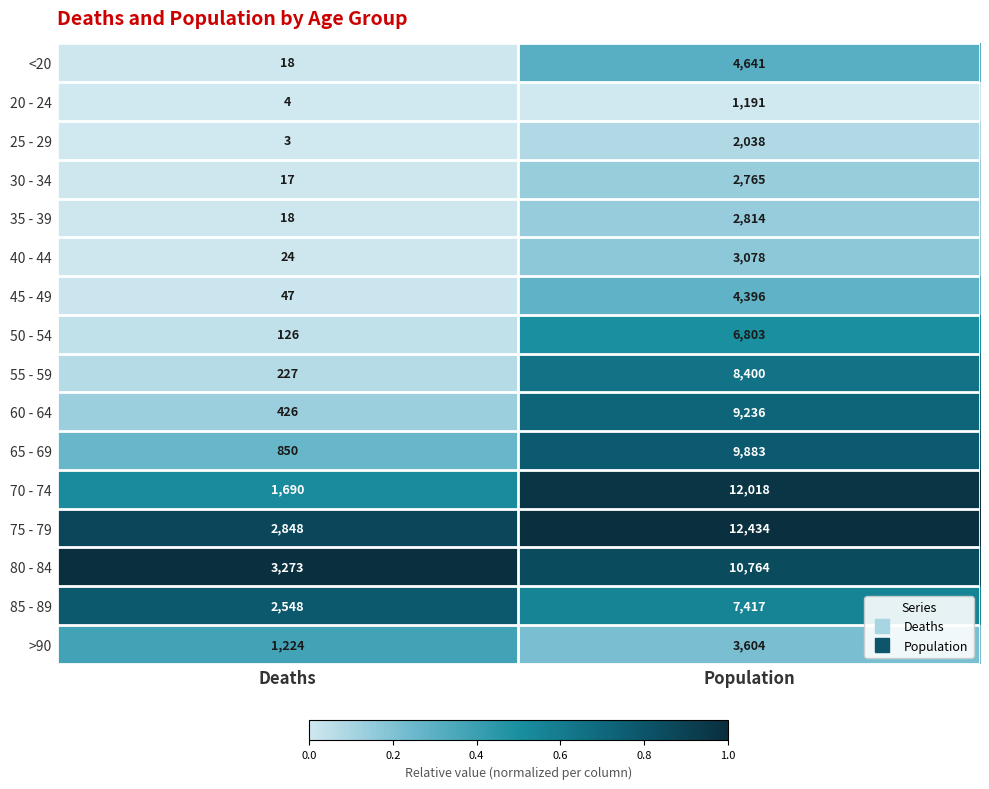

At which category is the sum across all series the highest?

Population